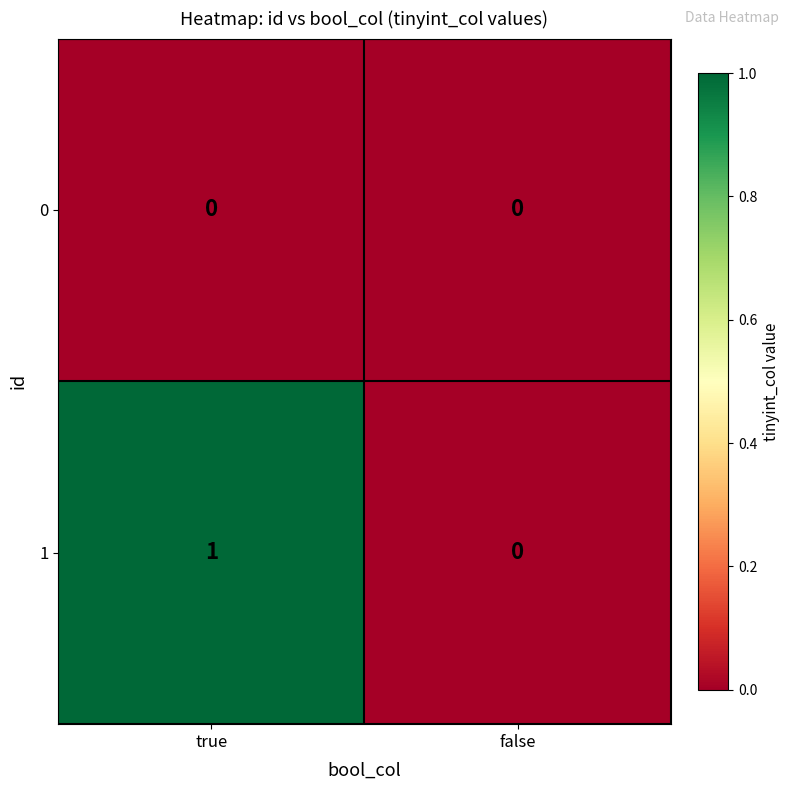

Is the value of 0 at false greater than the value of 1 at true?

No